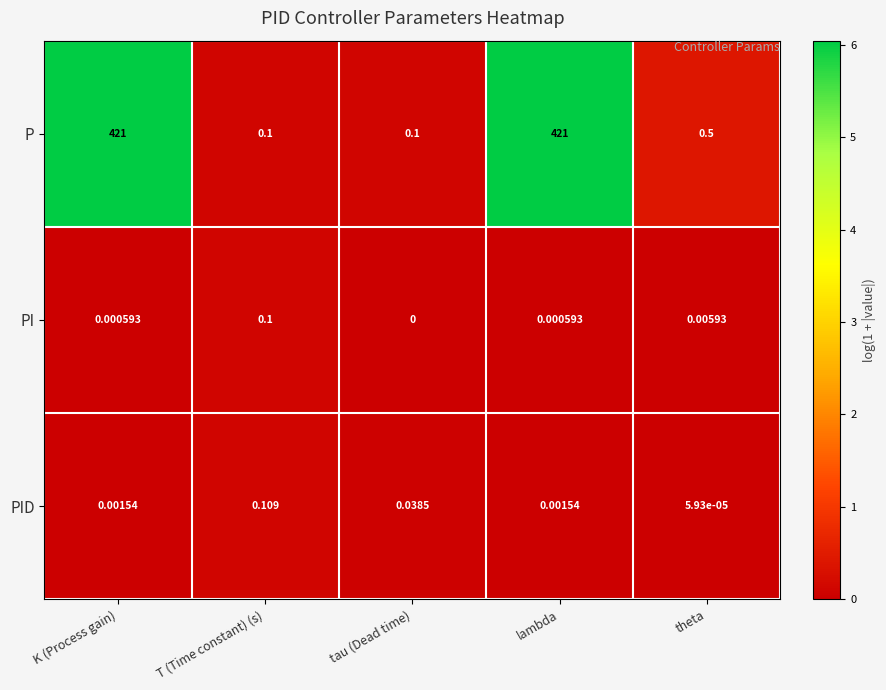

At which label is P closest to 210?

theta